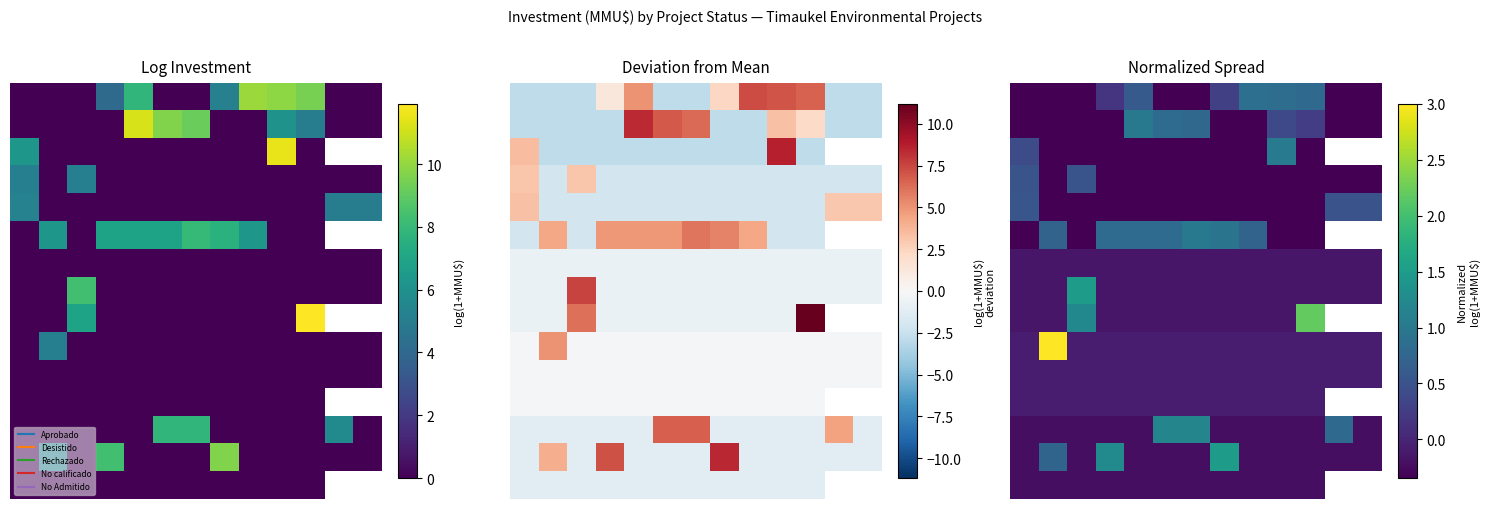

True or false: 2 has a value of -0.2 at 4.

False